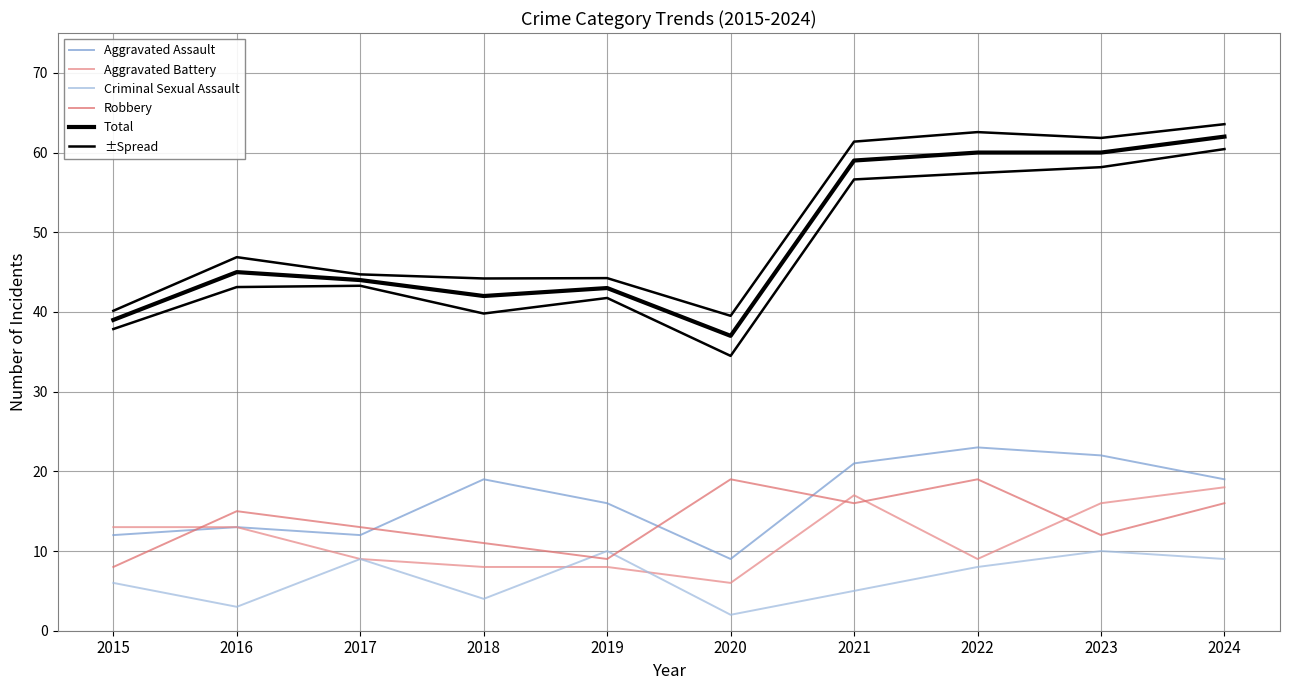

Does the chart display data point markers on the line(s)?

No